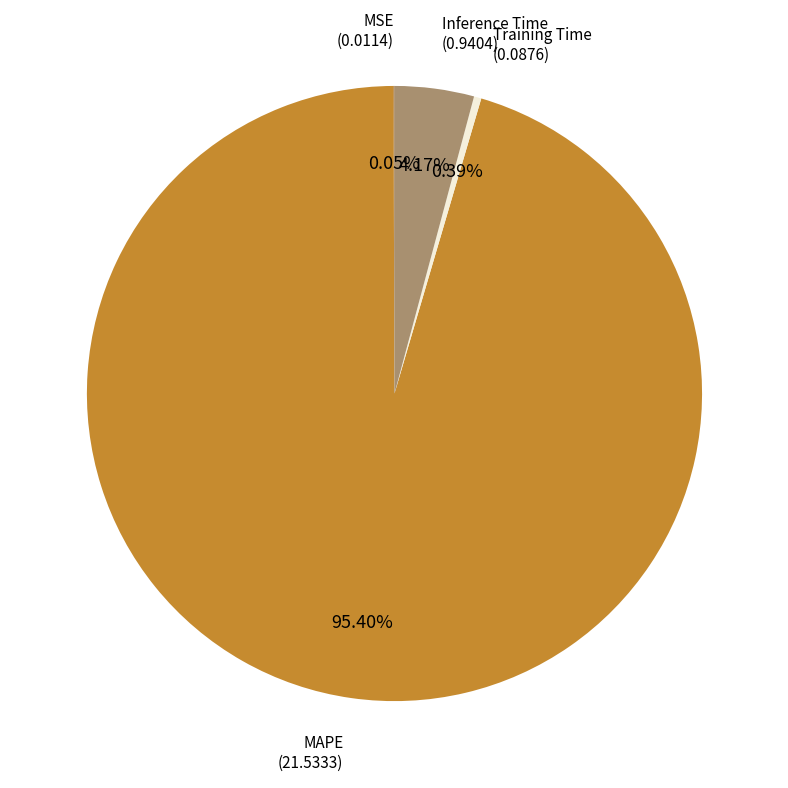

Which category has the smallest portion of the pie?

MSE